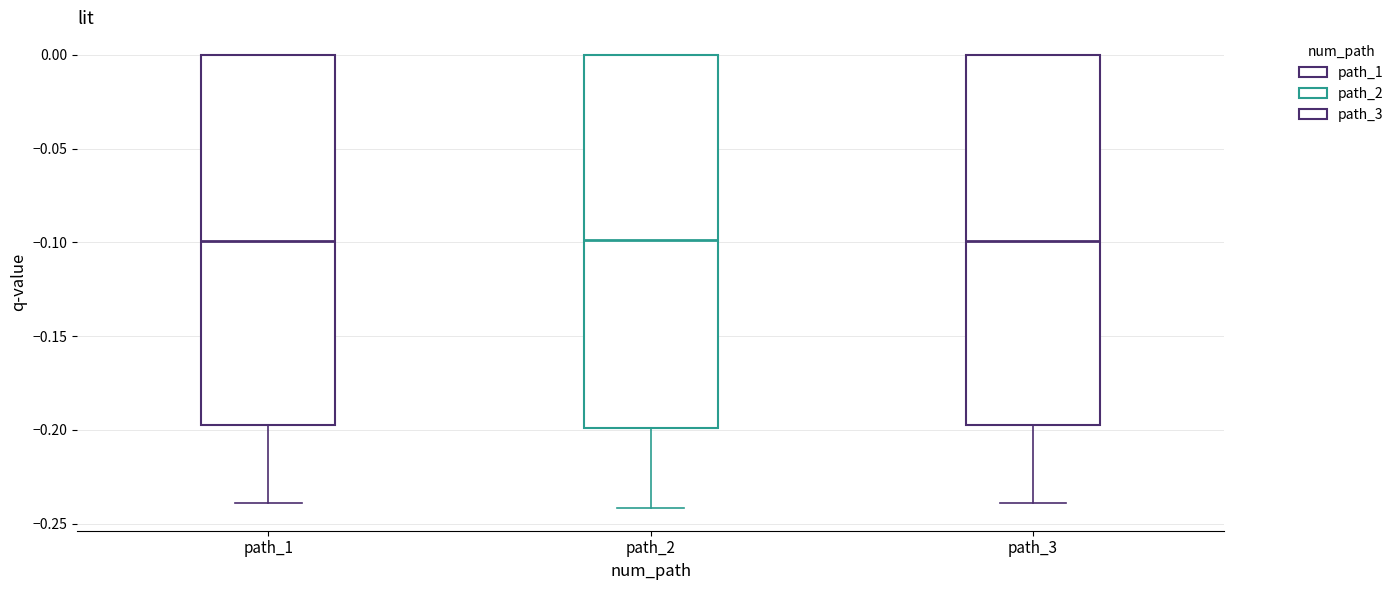

Reading left to right, read every box against the y-axis: the position of its median line, the range the box covers, and the ends of its whiskers. The values are not printed on the chart, so give them approximately, as read against the axis.

path_1: median -0.100, box -0.195 to 0.000, whiskers -0.240 to 0.000
path_2: median -0.100, box -0.200 to 0.000, whiskers -0.240 to 0.000
path_3: median -0.100, box -0.195 to 0.000, whiskers -0.240 to 0.000